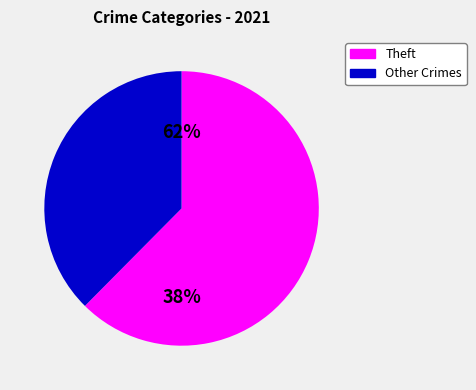

To the nearest percent, what percentage of the pie is Theft?

62%